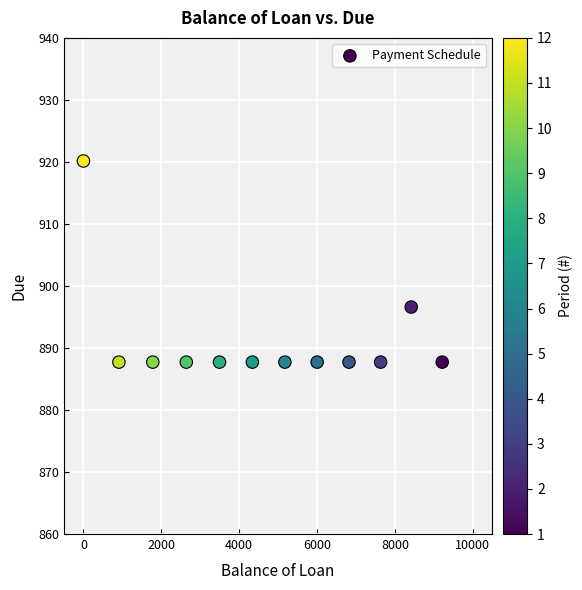

What Y value in the scatter plot is closest to 903?

896.6